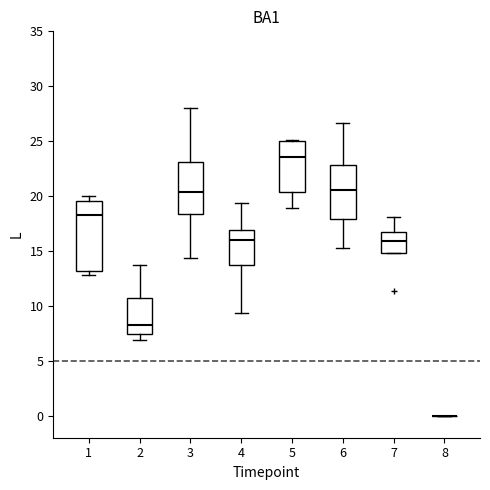

Reading left to right, read every box against the y-axis: the position of its median line, the range the box covers, and the ends of its whiskers. The values are not printed on the chart, so give them approximately, as read against the axis.

1: median 18.5, box 13.0 to 19.5, whiskers 13.0 (just below the box's lower edge) to 20.0
2: median 8.5, box 7.5 to 10.5, whiskers 7.0 to 13.5
3: median 20.5, box 18.5 to 23.0, whiskers 14.5 to 28.0
4: median 16.0, box 13.5 to 17.0, whiskers 9.5 to 19.5
5: median 23.5, box 20.5 to 25.0, whiskers 19.0 to 25.0
6: median 20.5, box 18.0 to 23.0, whiskers 15.5 to 26.5
7: median 16.0, box 15.0 to 16.5, whiskers 15.0 to 18.0
8: box collapsed to a line at 0.0, whiskers 0.0 to 0.0